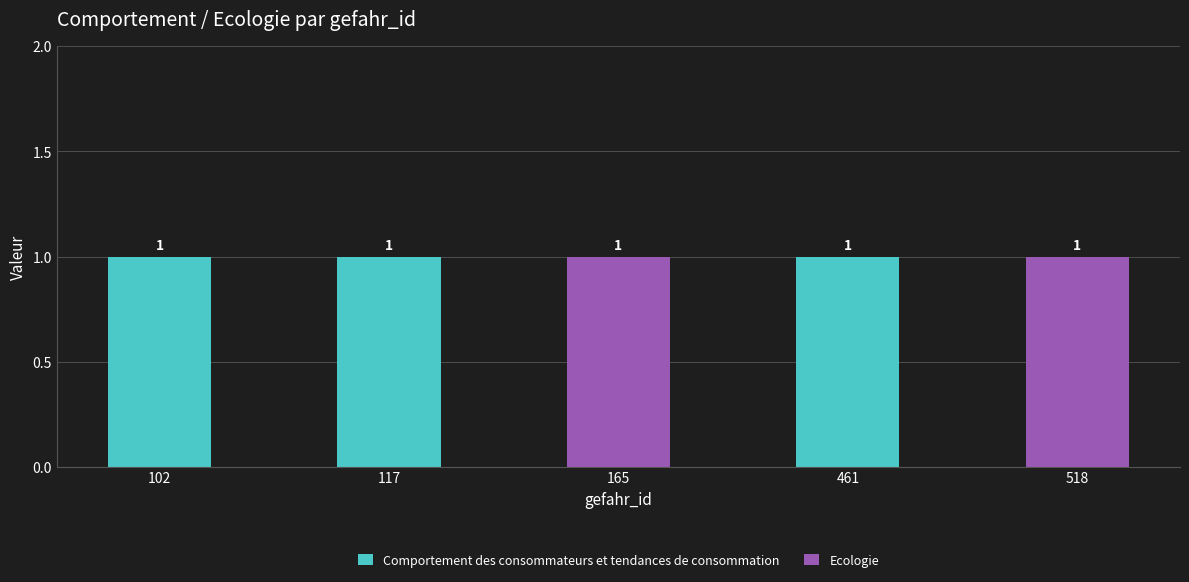

How many Comportement des consommateurs et tendances de consommation values are between 0 and 1?

5